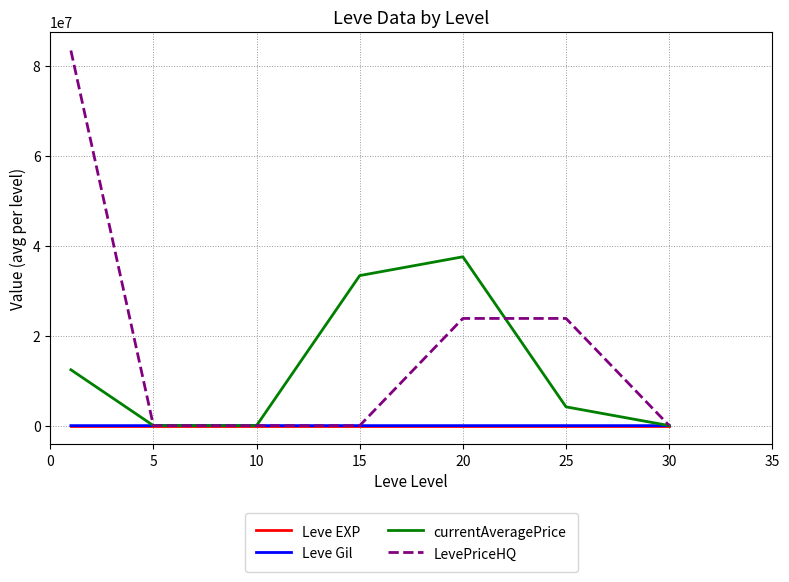

How many values in the LevePriceHQ series exceed 14101?

4